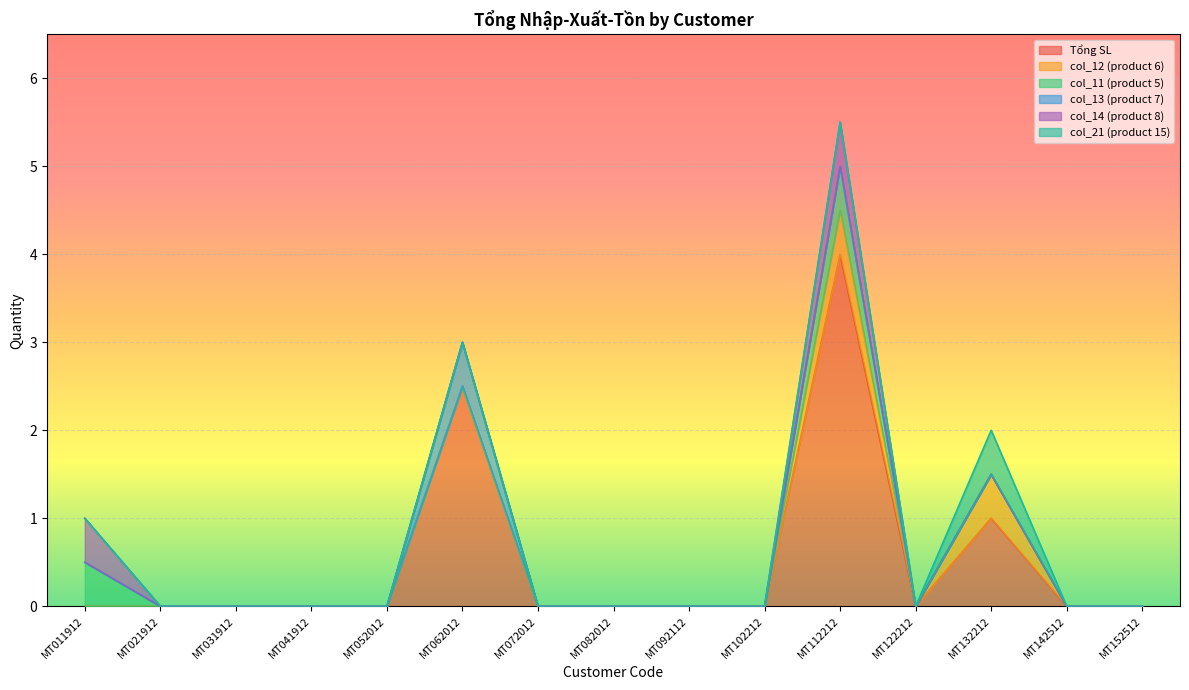

Where is col_14 (product 8) nearest to the value 0?

MT021912